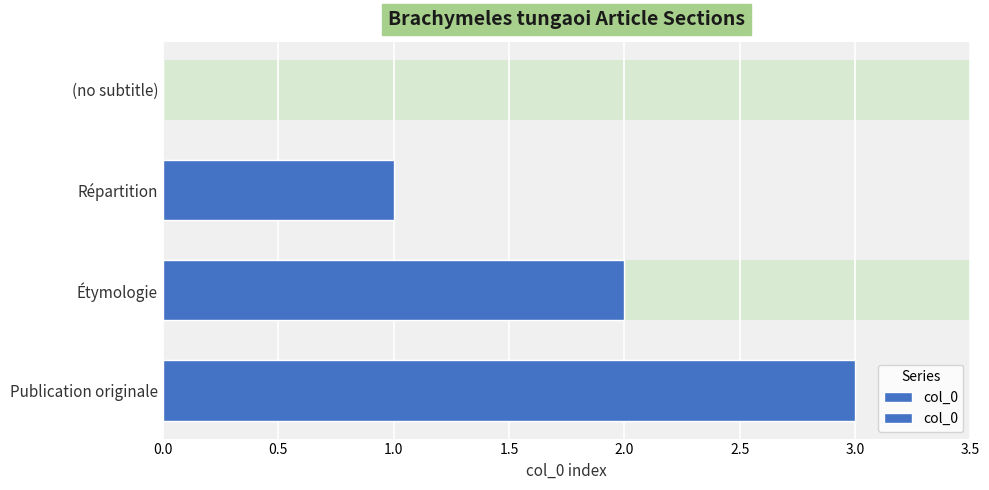

How many values are between 1 and 3?

3